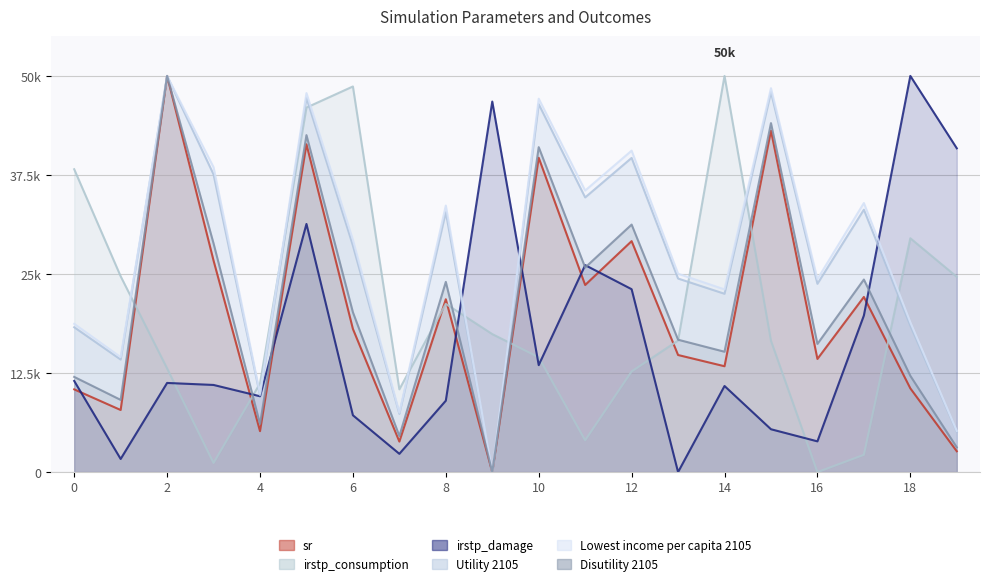

What is the greatest value displayed?

50000.0